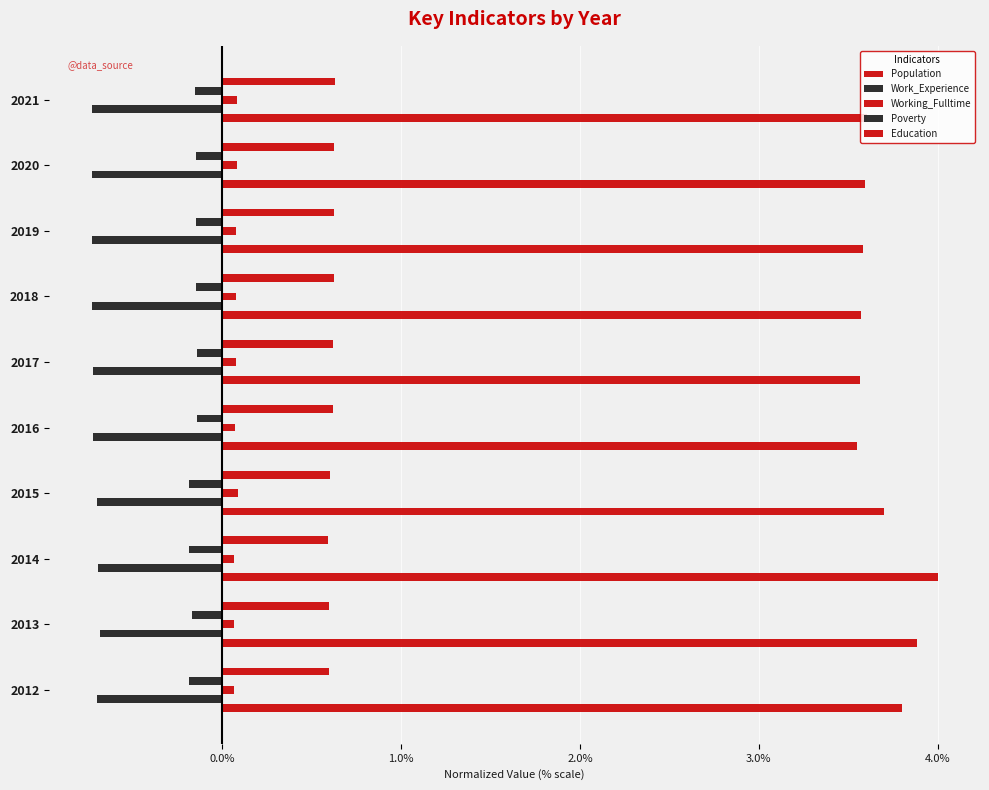

How many categories are shown in the chart?

10